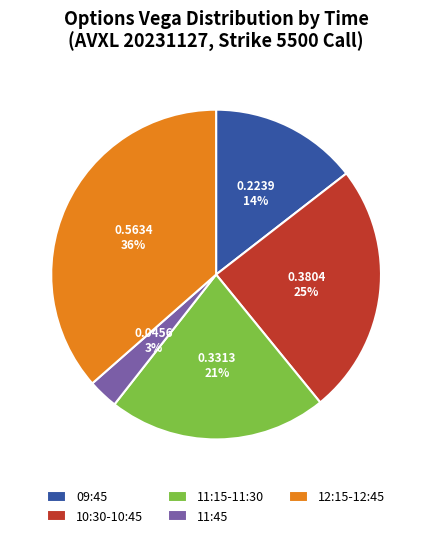

What percentage is the 10:30-10:45 slice, to the nearest percent?

25%